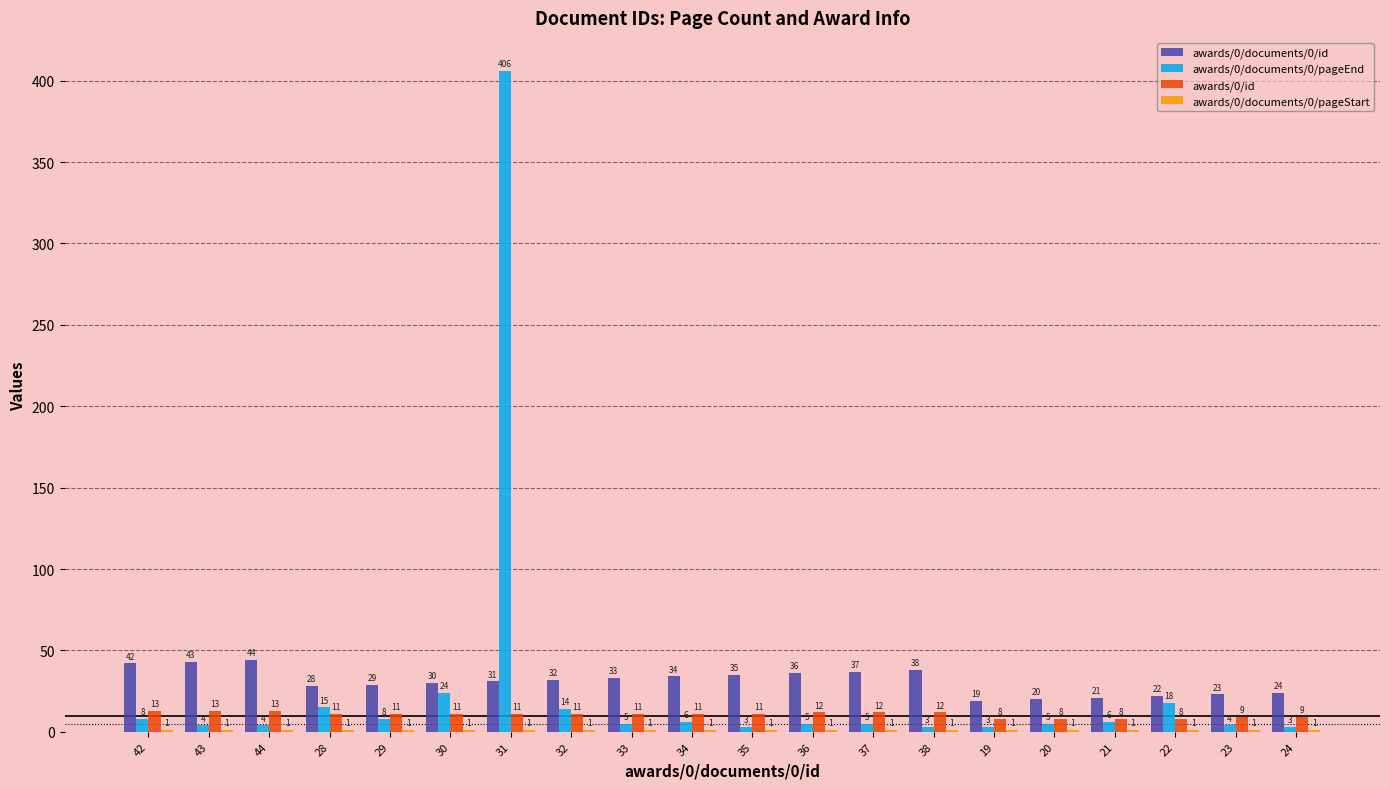

Which series changed the most between 38 and 23?

awards/0/documents/0/id